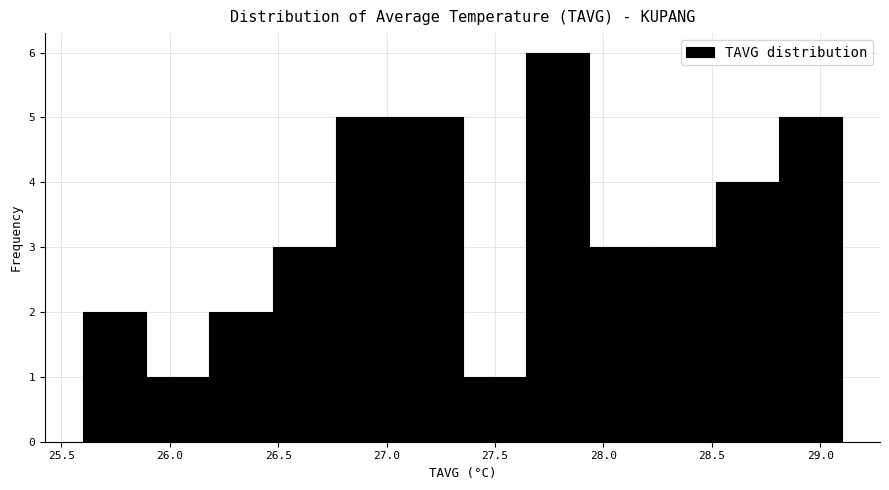

Reading left to right, list every bar in this chart as the range it spans on the x-axis followed by its height. Neither the bar edges nor the heights are printed on the chart, so give them approximately, as read against the axes.

25.60 to 25.90: 2
25.90 to 26.20: 1
26.20 to 26.50: 2
26.50 to 26.75: 3
26.75 to 27.05: 5
27.05 to 27.35: 5
27.35 to 27.65: 1
27.65 to 27.95: 6
27.95 to 28.25: 3
28.25 to 28.50: 3
28.50 to 28.80: 4
28.80 to 29.10: 5